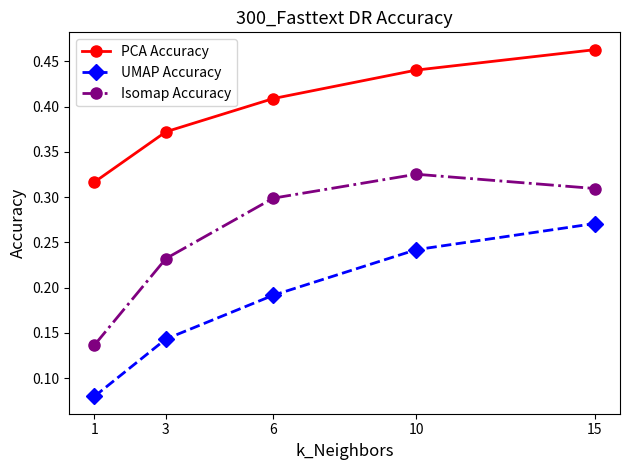

The value of PCA Accuracy at 1 is 0.3. True or false?

True